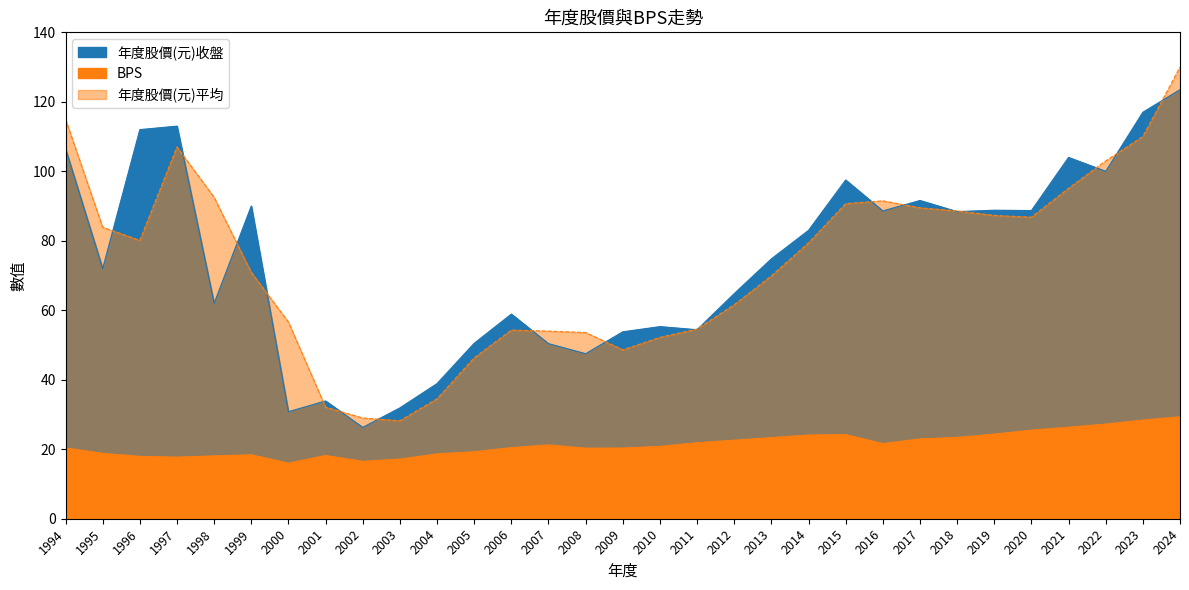

Rank the categories by 年度股價(元)平均 value from lowest to highest.

2003, 2002, 2001, 2004, 2005, 2009, 2010, 2008, 2007, 2006, 2011, 2000, 2012, 2013, 1999, 2014, 1996, 1995, 2020, 2019, 2018, 2017, 2015, 2016, 1998, 2021, 2022, 1997, 2023, 1994, 2024